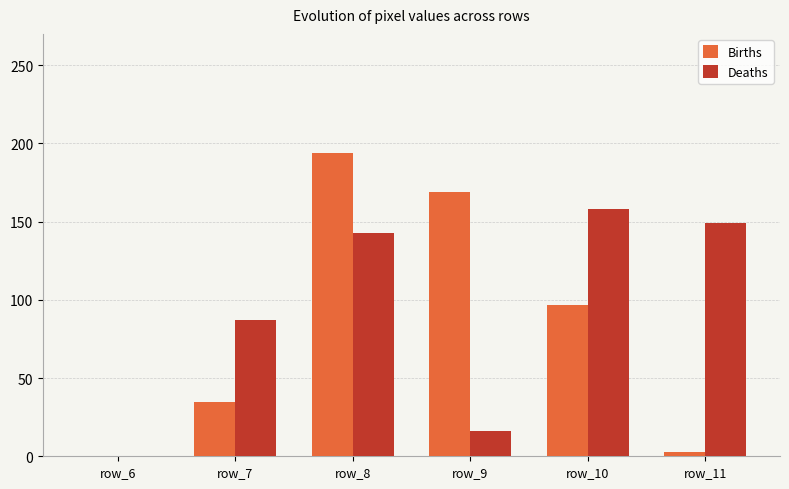

What is the sum of all Births values?

498